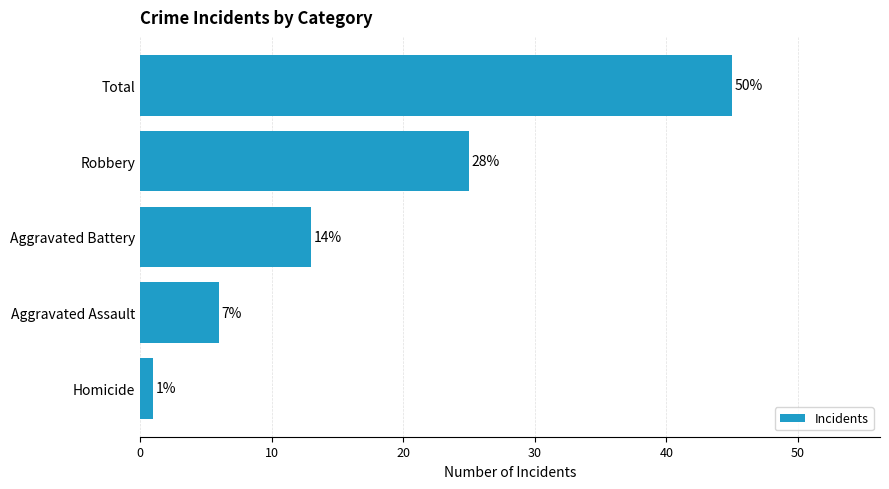

What is the sum of all values?

90